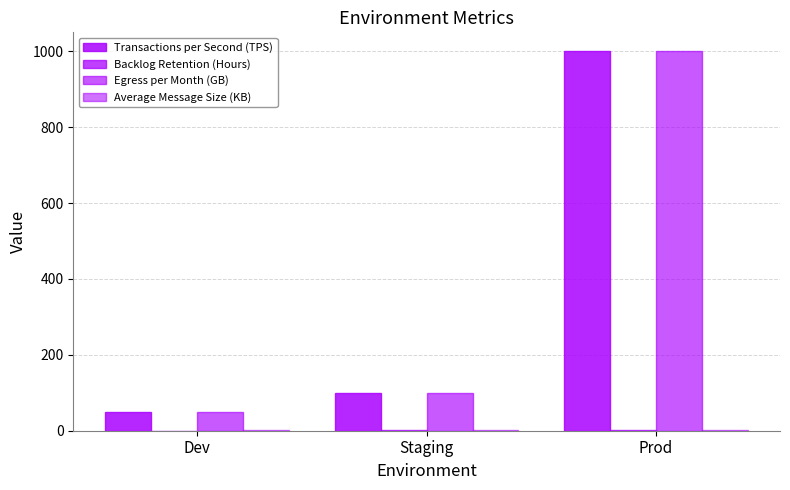

How many distinct data groups are displayed?

4